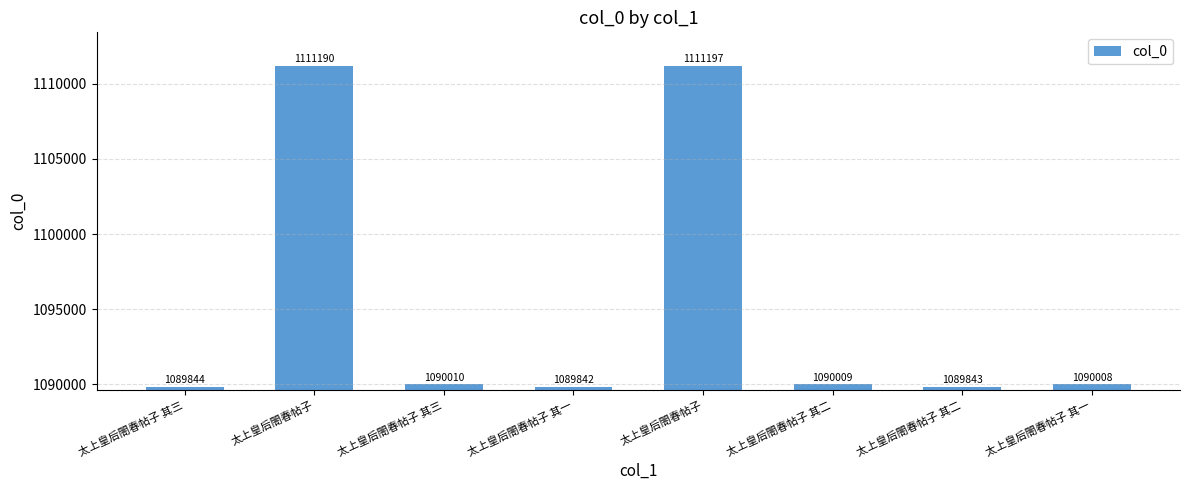

What is the value of the 2nd bar from the left?

1111190